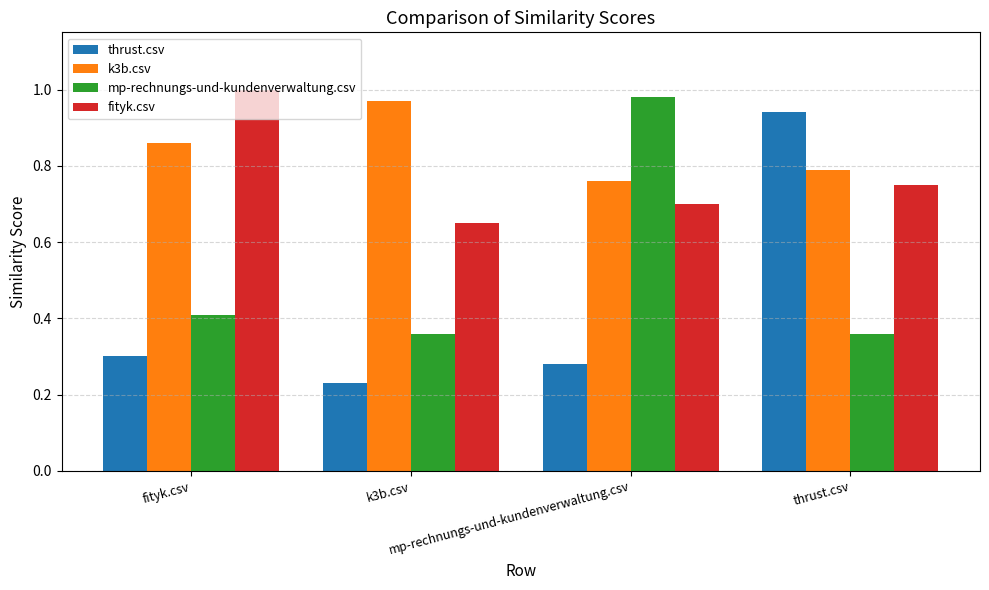

The mp-rechnungs-und-kundenverwaltung.csv series shows 0.6 at k3b.csv. True or false?

False